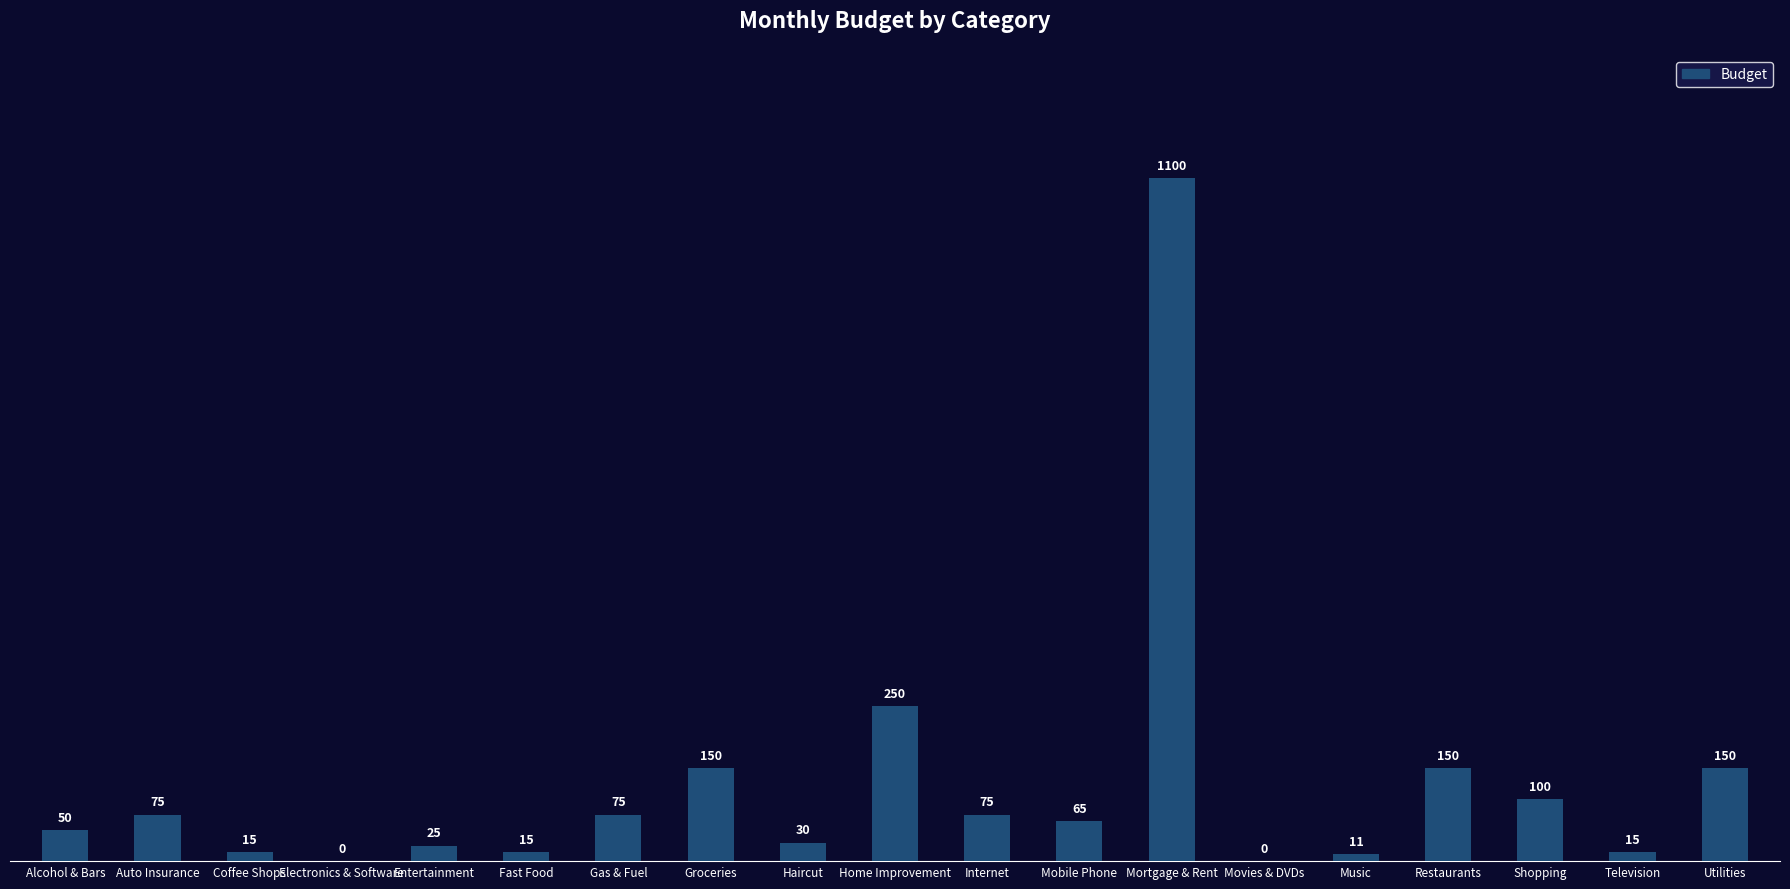

What is the change in value from Groceries to Haircut?

-120